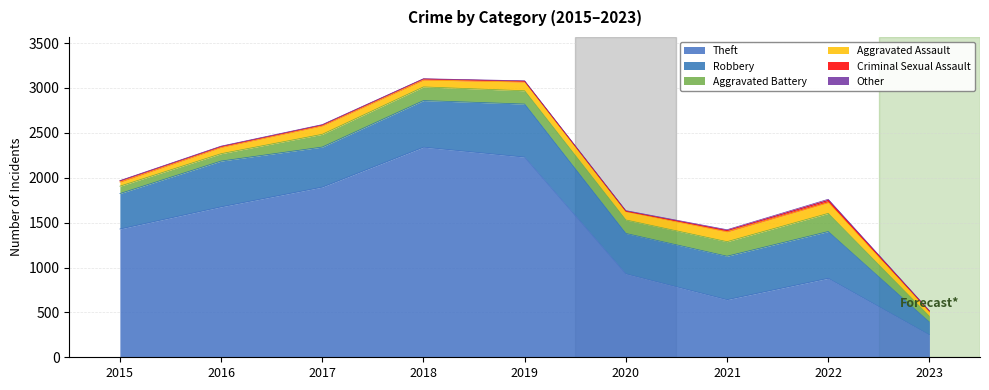

How many interior local valleys does the Criminal Sexual Assault series have?

1